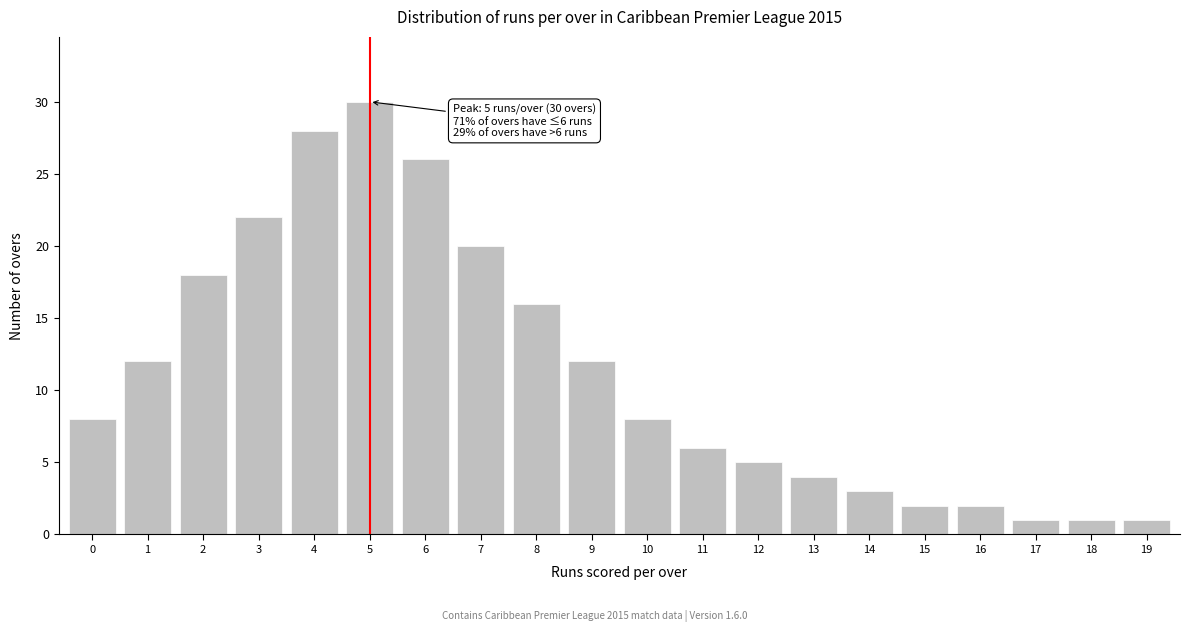

Reading right to left, transcribe all the data shown in this chart.

19=1	18=1	17=1	16=2	15=2	14=3	13=4	12=5	11=6	10=8	9=12	8=16	7=20	6=26	5=30	4=28	3=22	2=18	1=12	0=8